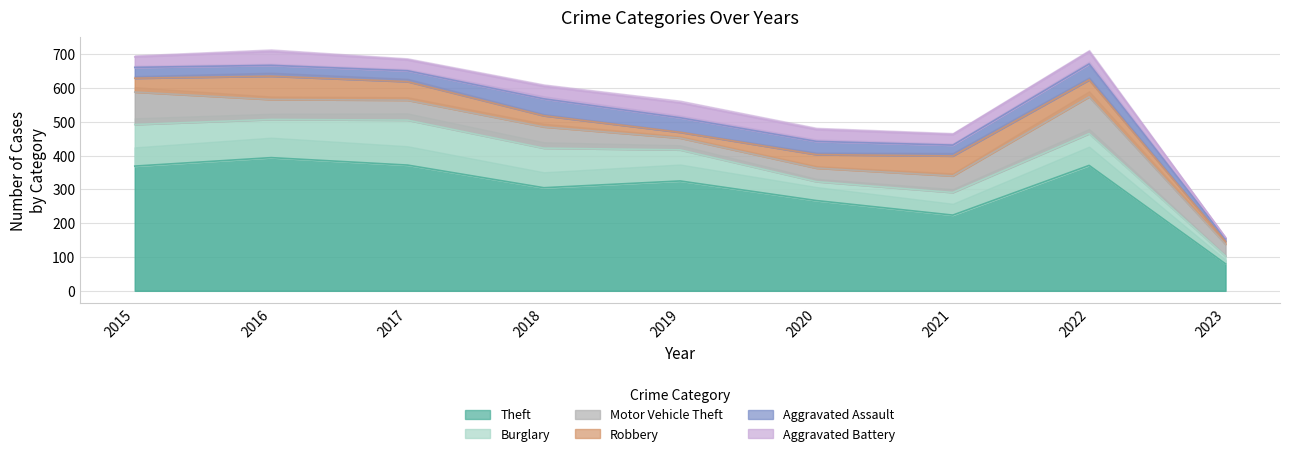

Where do Robbery and Aggravated Assault first cross each other?

2017 and 2018